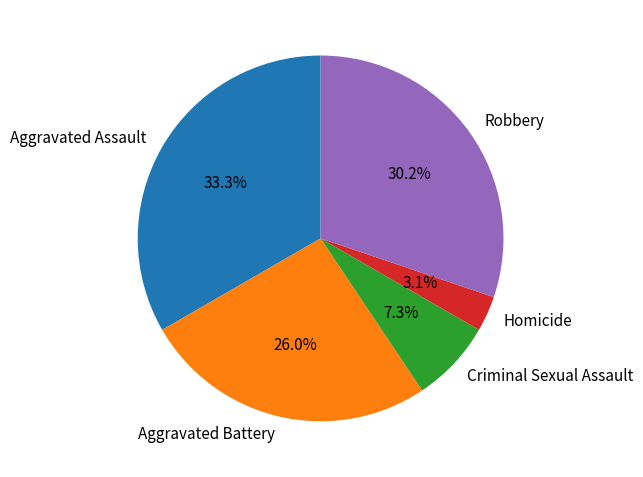

Between Homicide and Aggravated Battery, which is larger?

Aggravated Battery